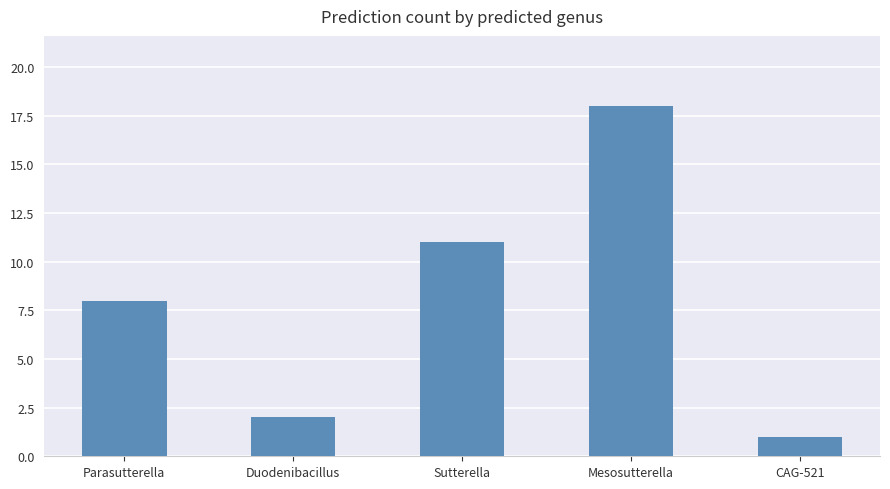

What is the label of the 1st bar from the right?

CAG-521